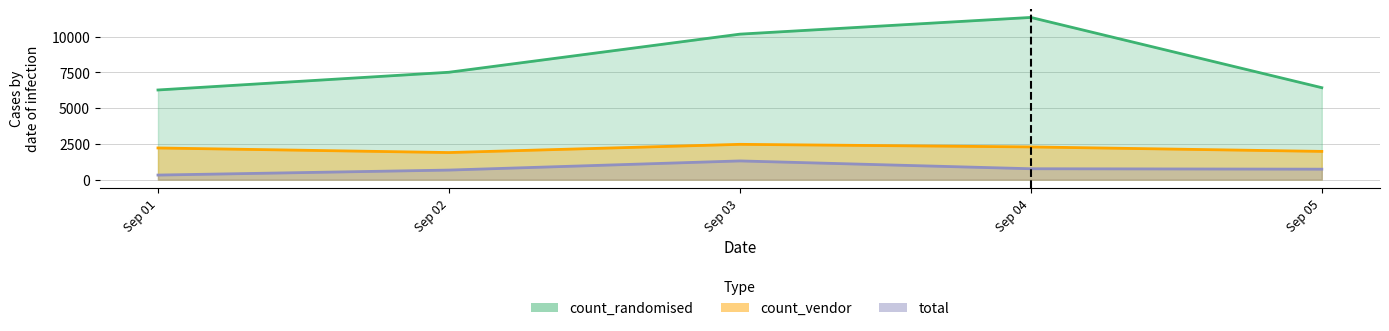

How many lines are shown in the chart?

3